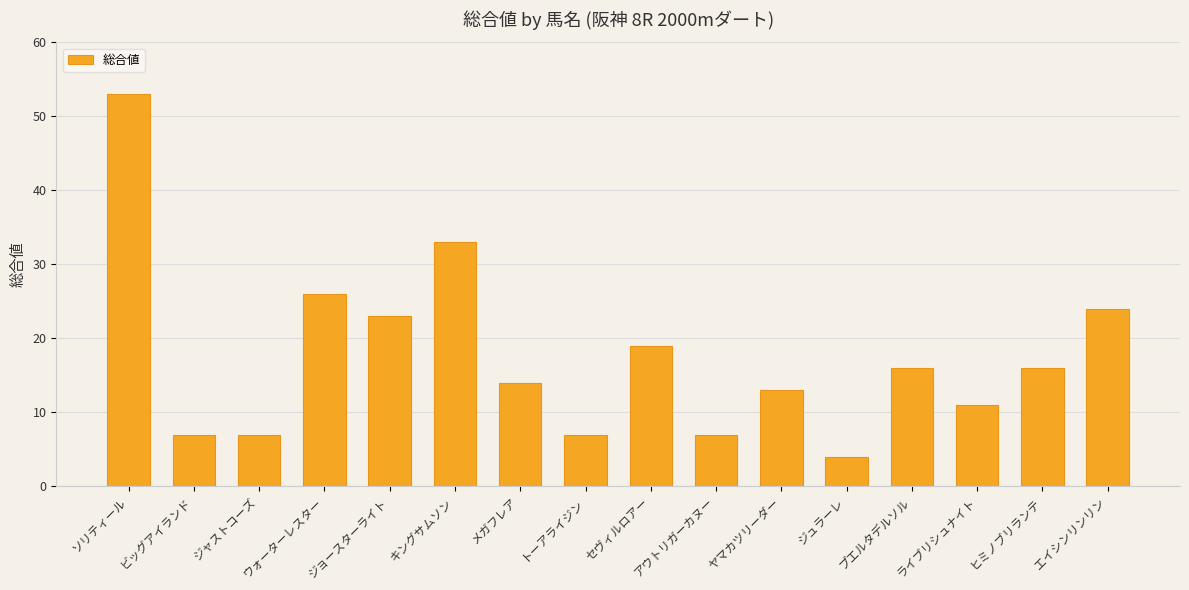

What is the difference between the second highest and second lowest values?

26